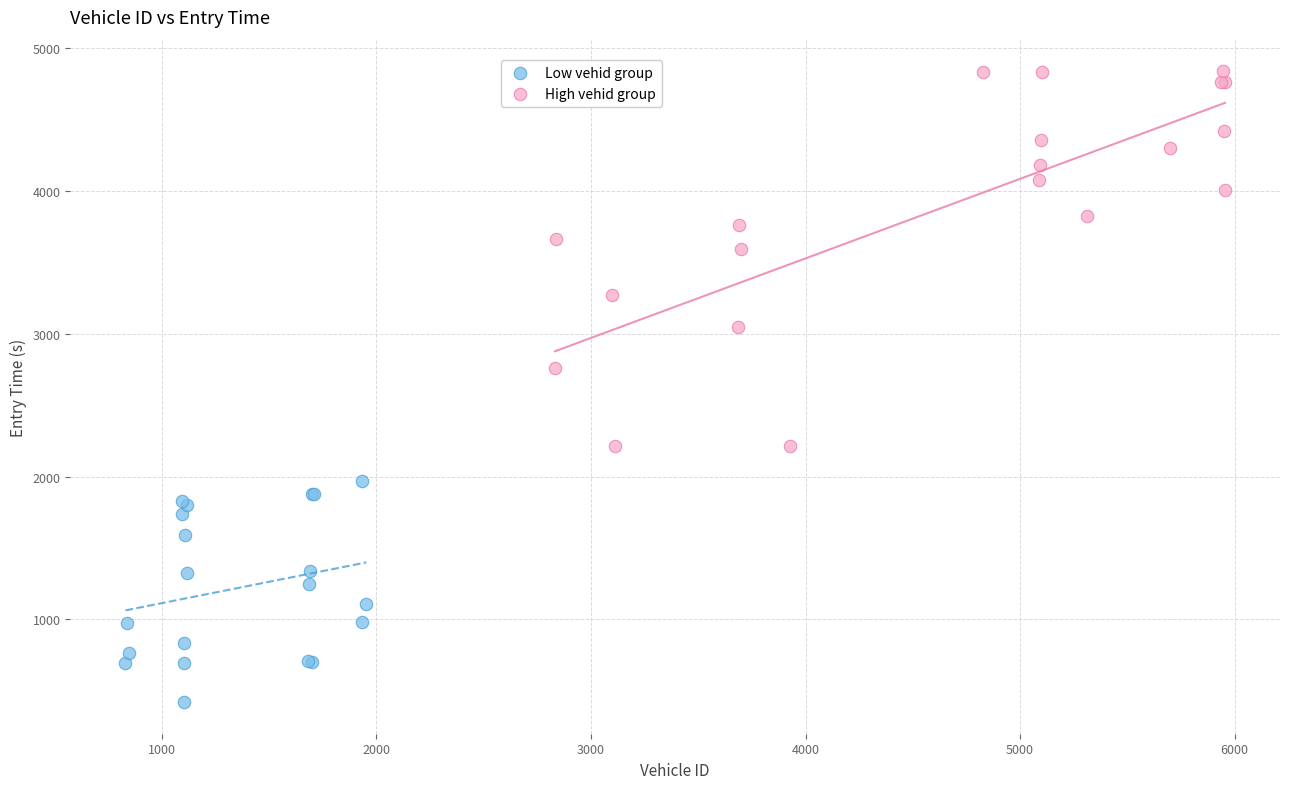

Which series contains the lowest Y value?

Low vehid group